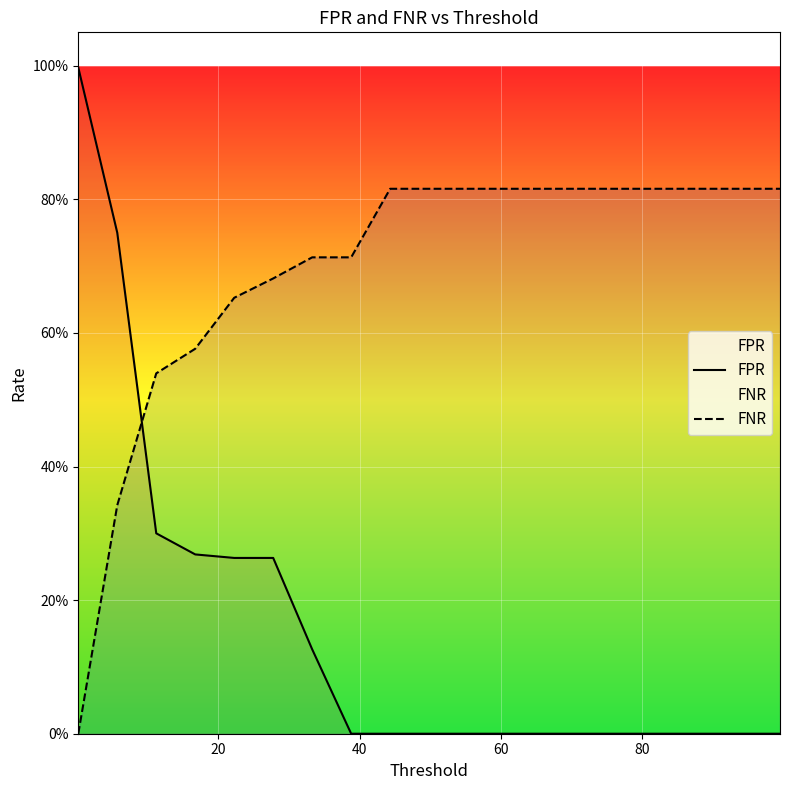

How many values in FPR are above zero?

7